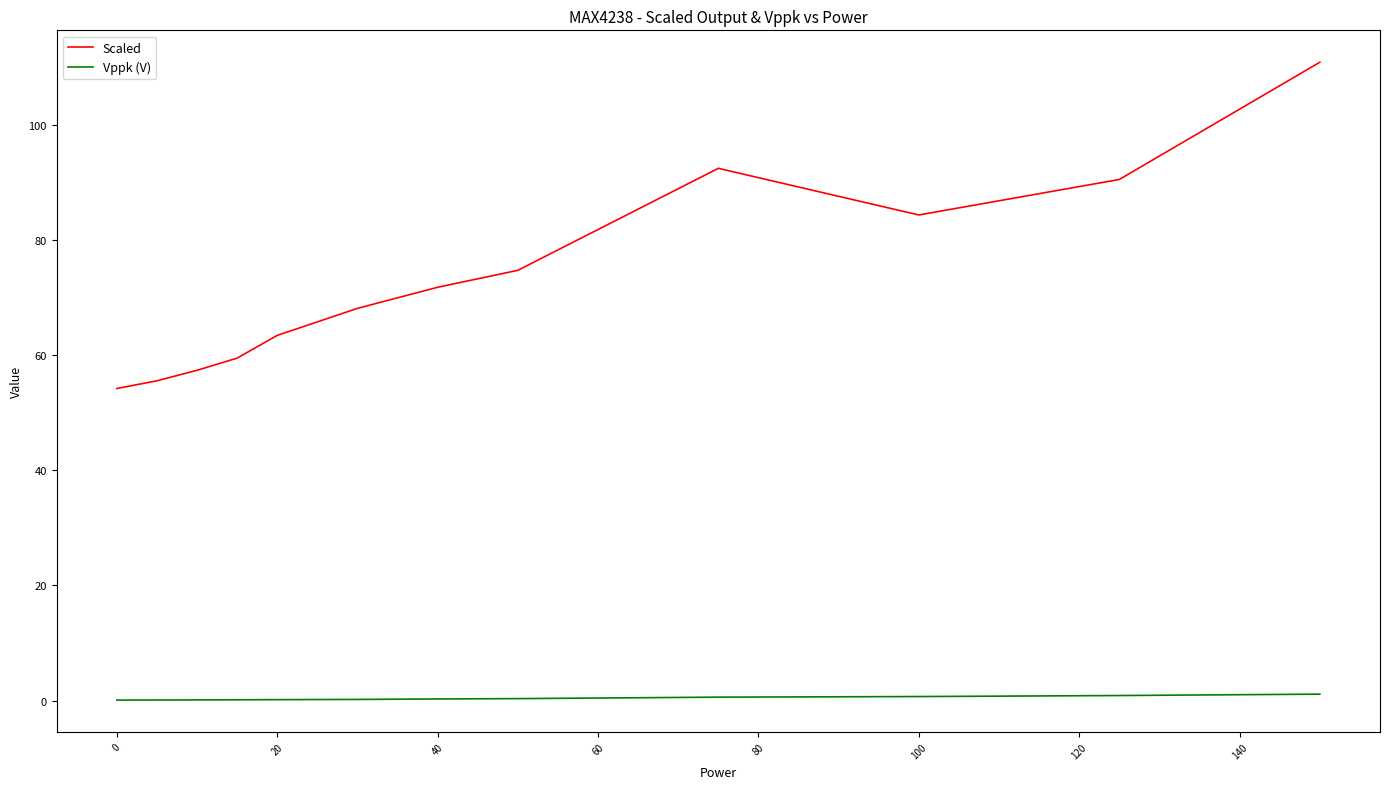

Which series has the largest range (max minus min)?

Scaled